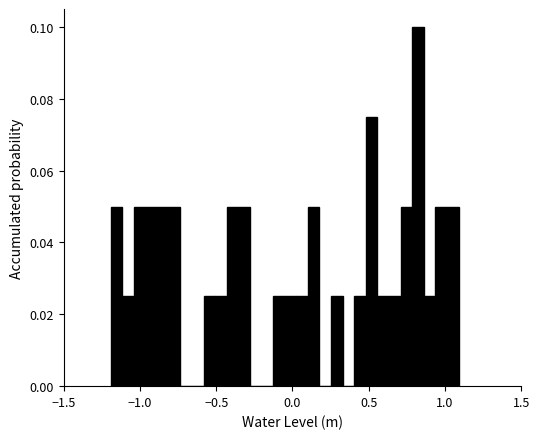

Read against the x-axis, roughly where is the centre of the tallest bar?

0.80